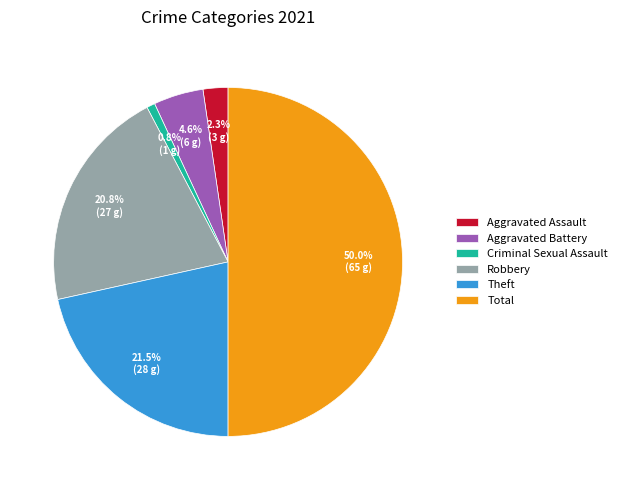

Which slice is the largest?

Total